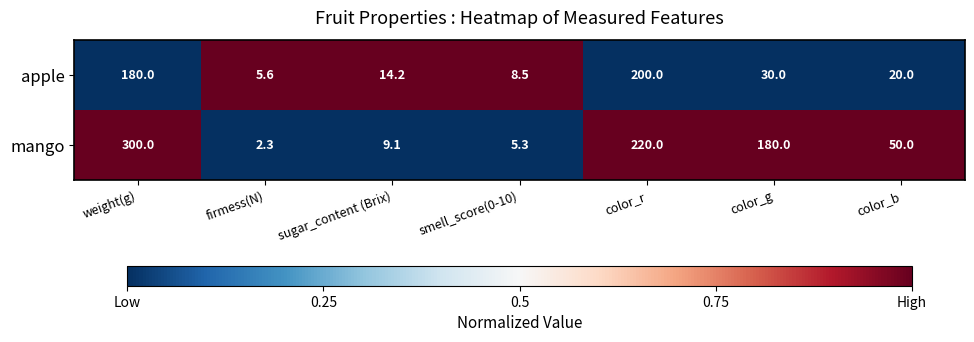

At how many categories does at least one series exceed 105?

3